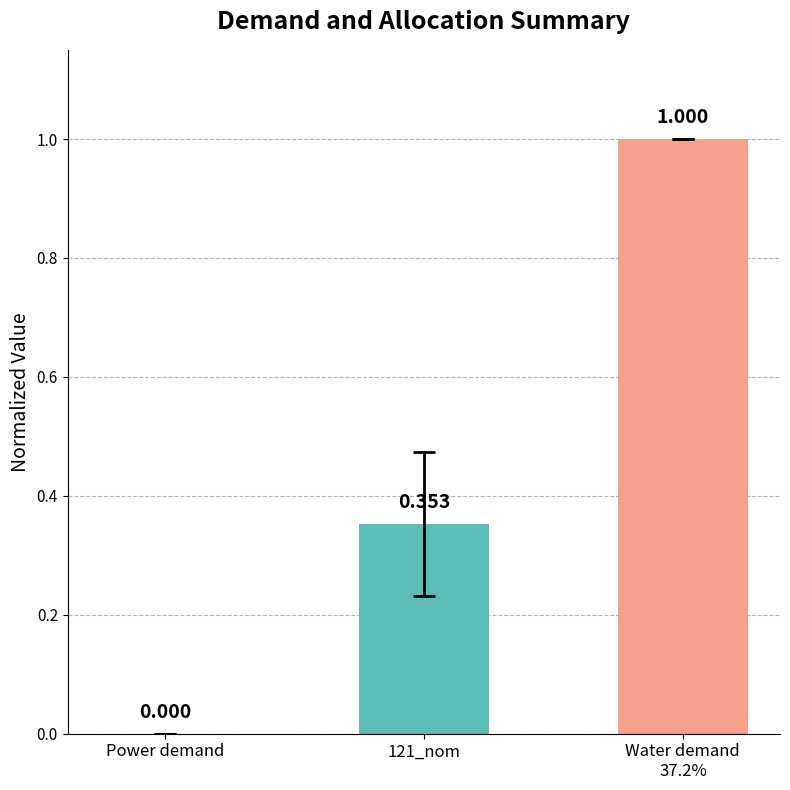

At which label is the value closest to 0?

Power demand